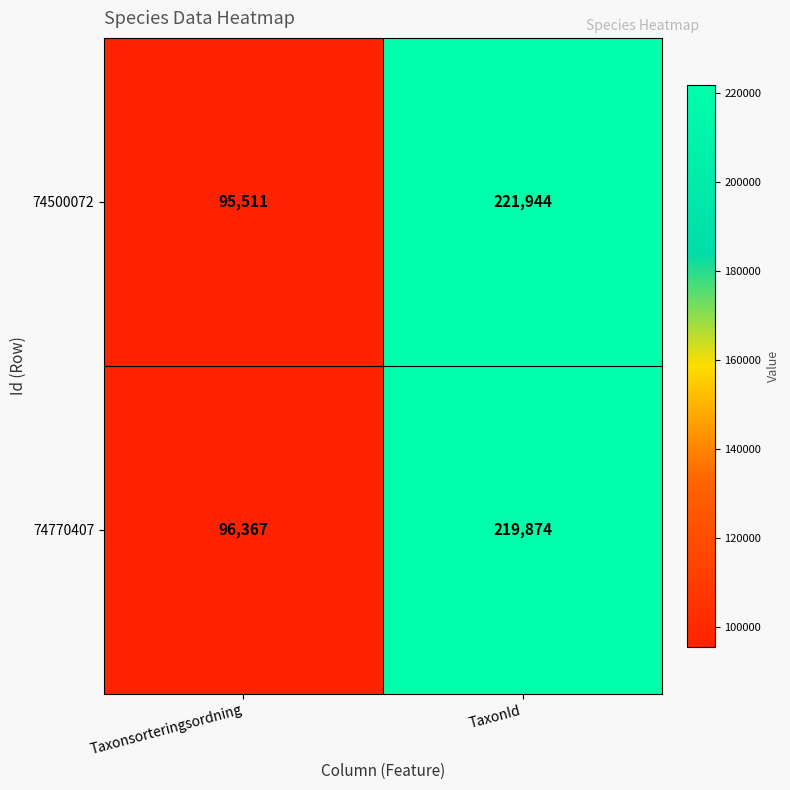

List the series in order of their peak value, highest first.

74500072, 74770407